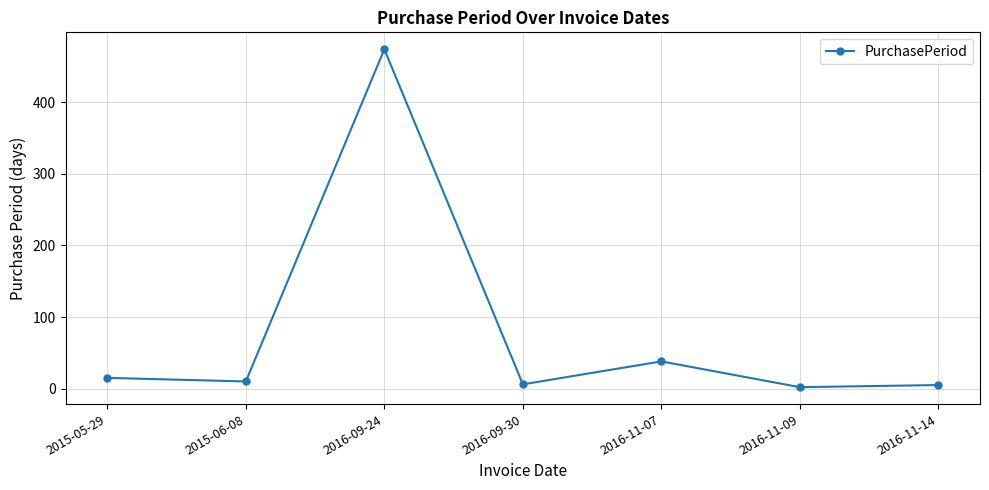

True or false: the data has more than 2 interior local peaks.

False